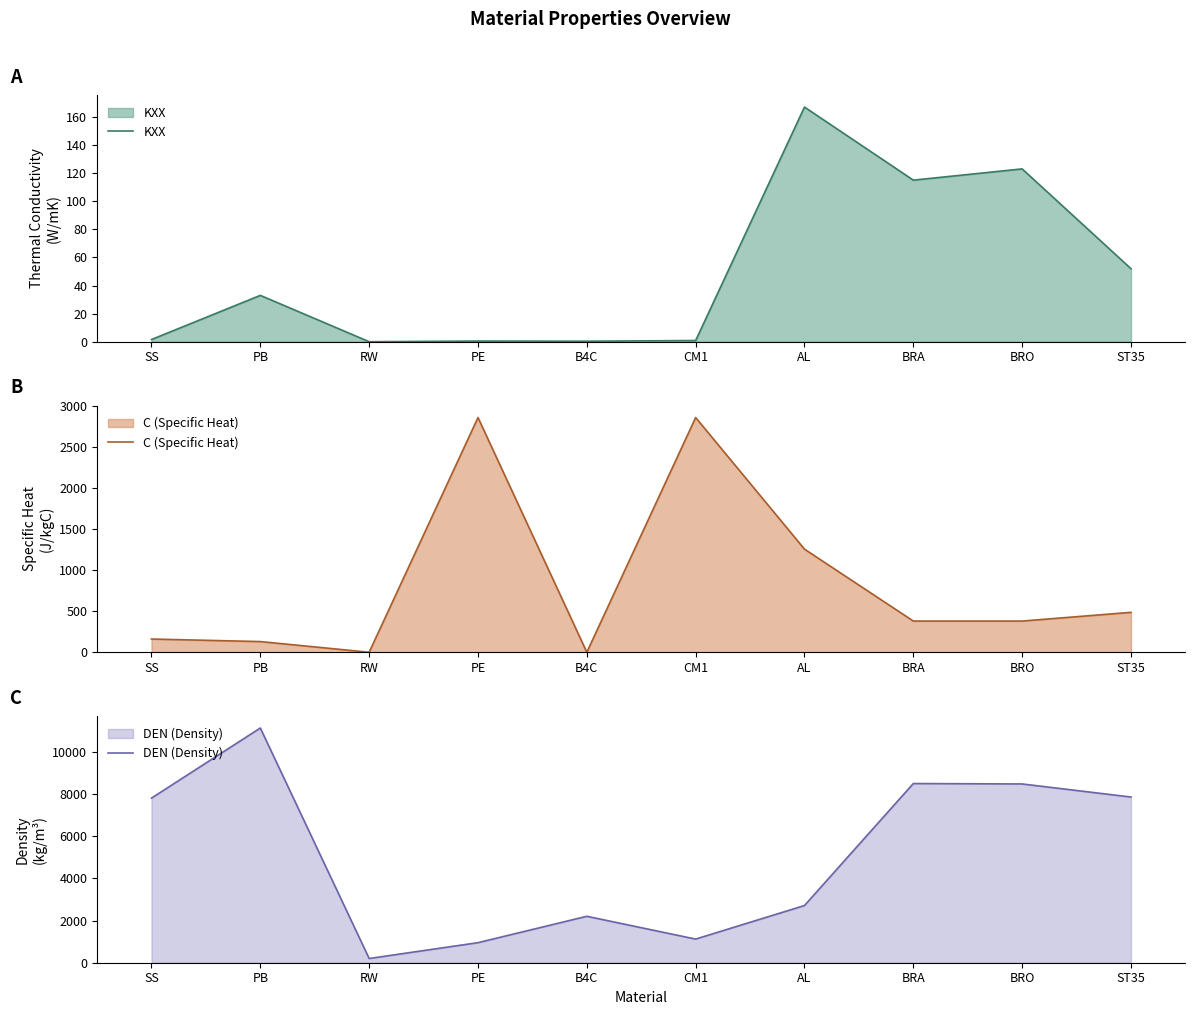

What is the approximate value of DEN (Density) at ST35?

7850